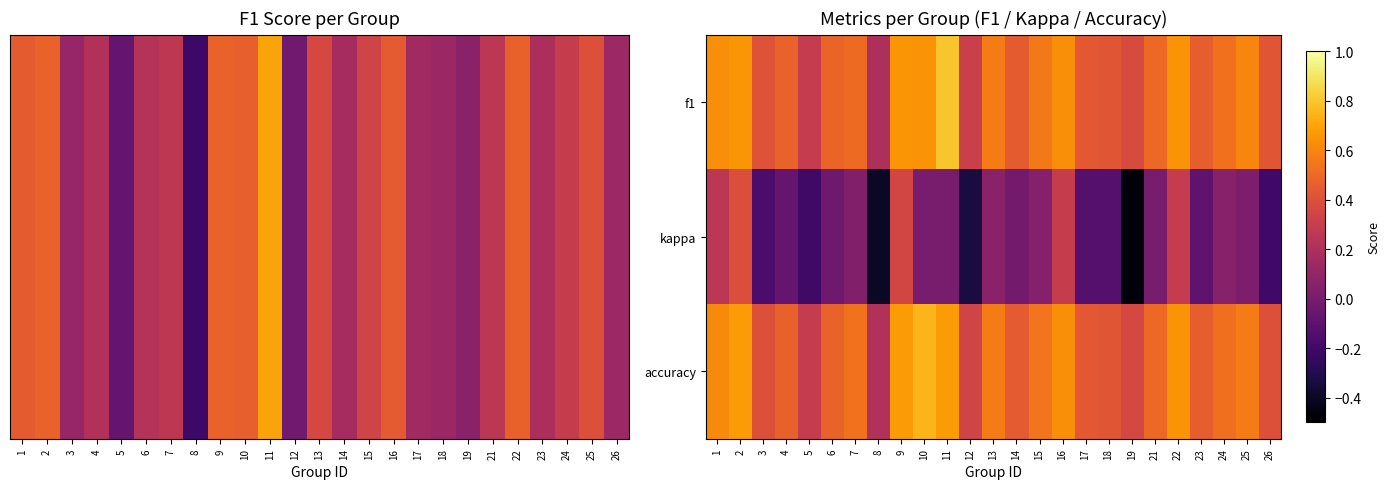

At which category is the sum across all series the highest?

11